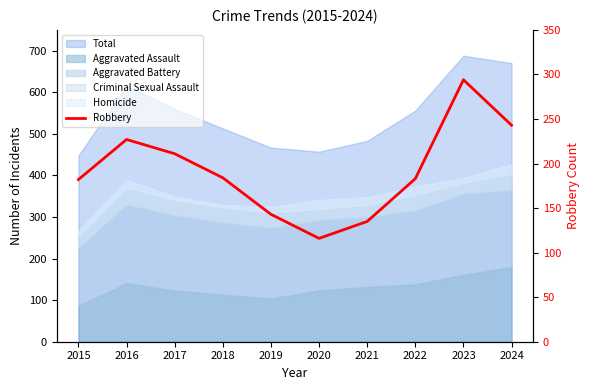

Where does the data first go above 184?

2016